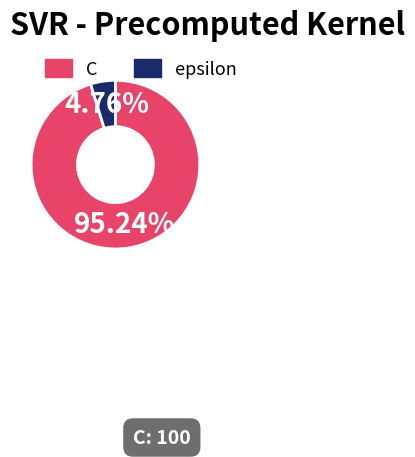

Does any single category account for the majority?

Yes